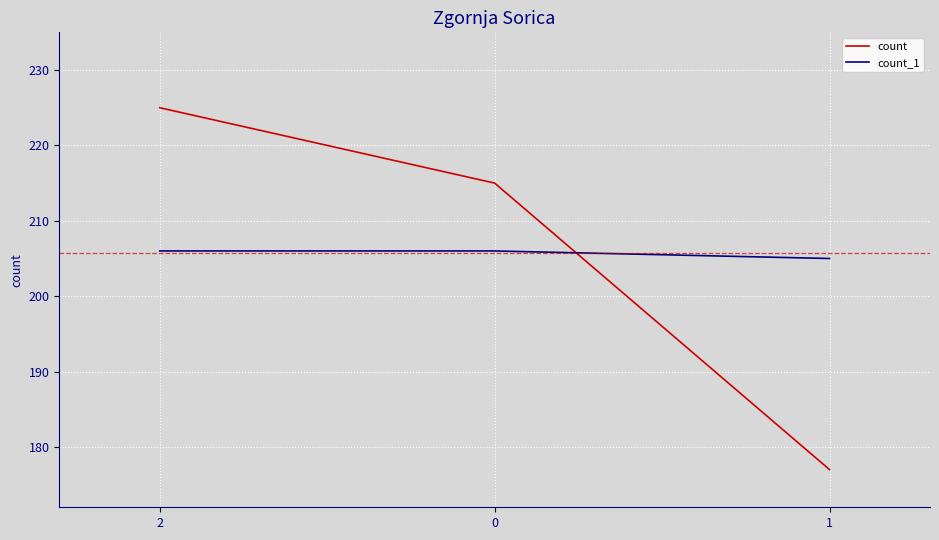

Reading left to right, what are all the values shown in this chart?

count: 225	215	177
count_1: 206	206	205